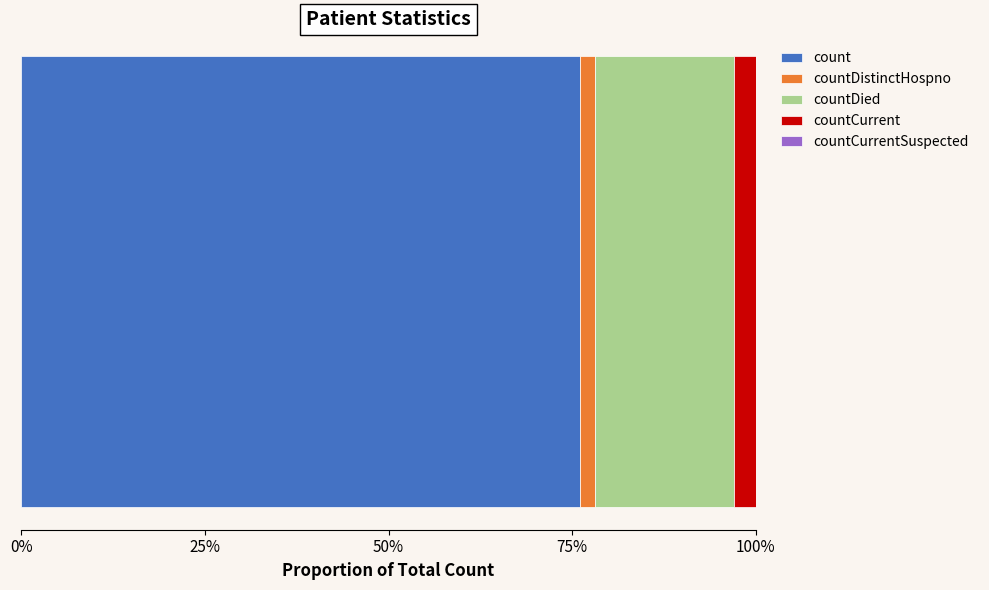

Does the chart contain any negative values?

No